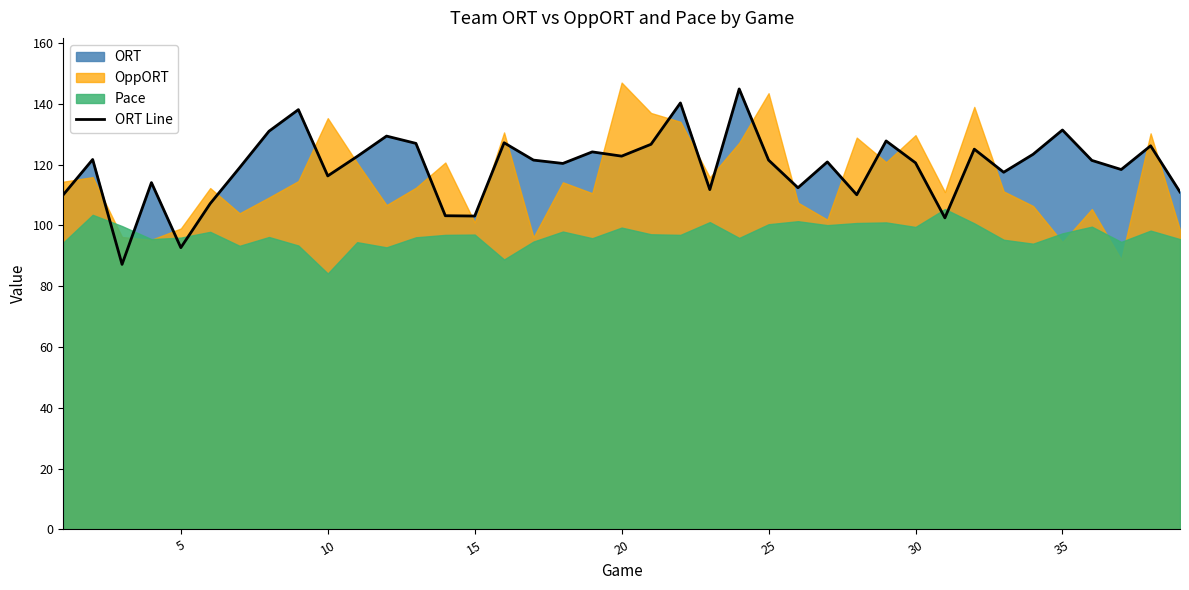

What is the highest value of the ORT Line series?

144.9